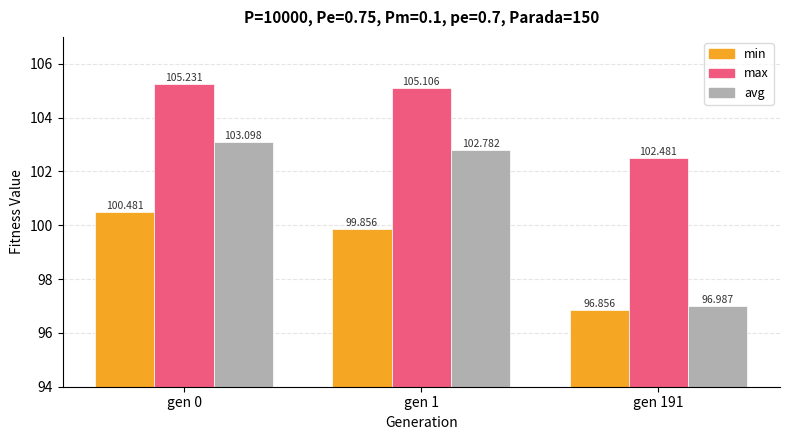

The min series shows 149.9 at gen 1. True or false?

False